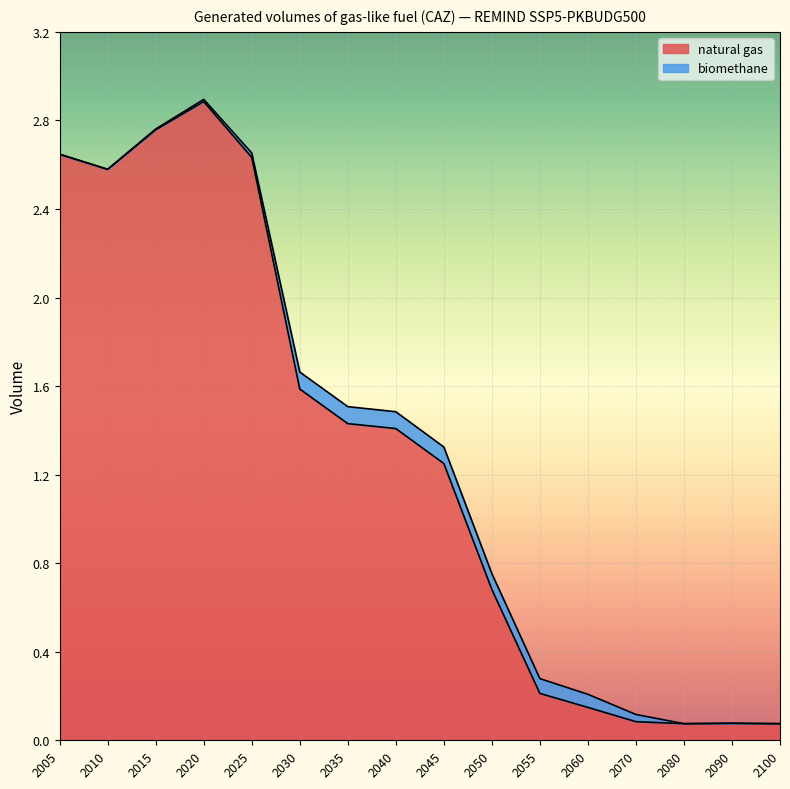

How many values exceed 1?

9